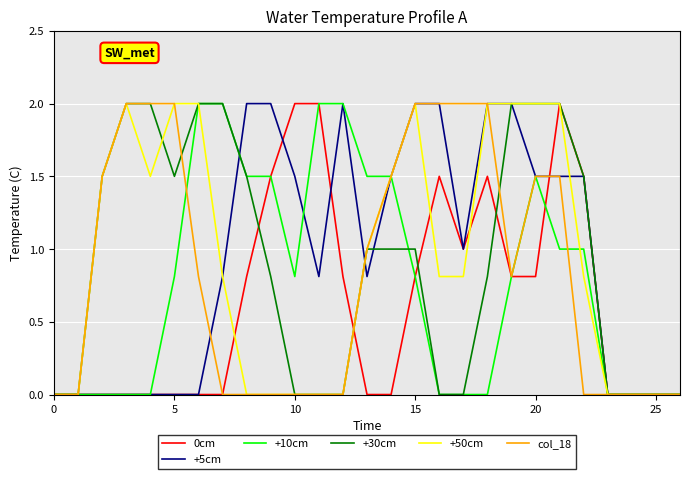

What is the greatest value displayed?

2.0